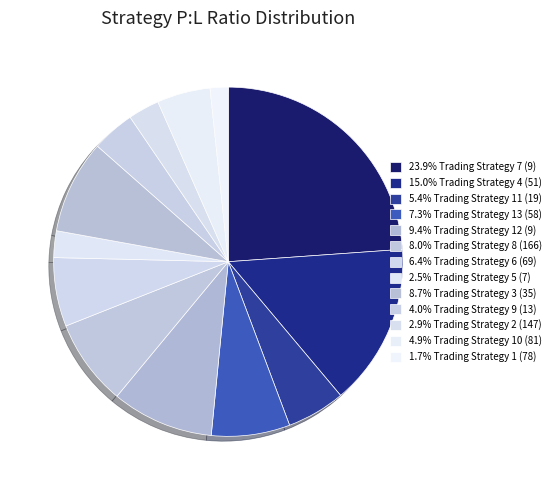

How many segments does this pie chart have?

13